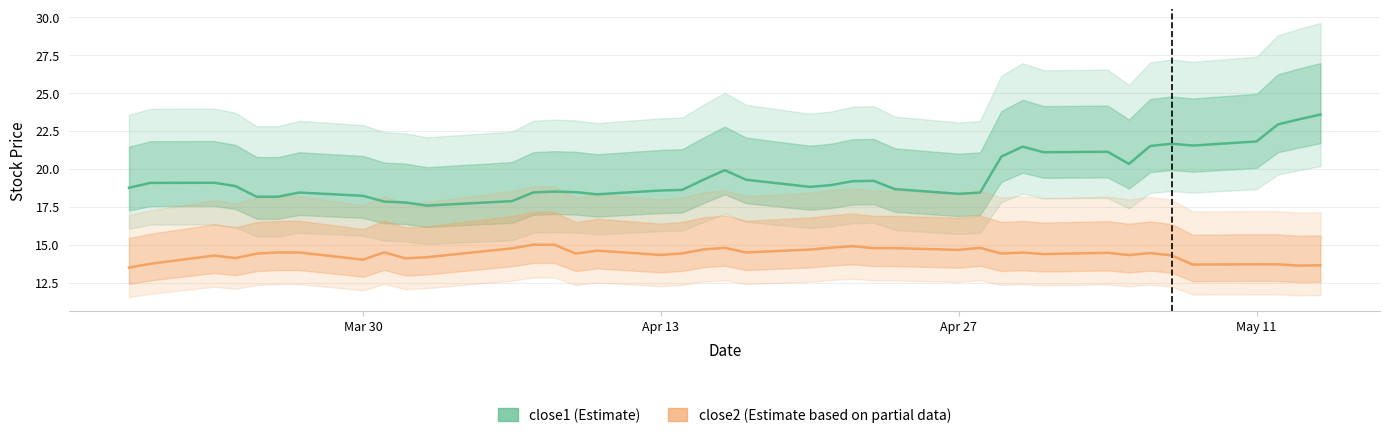

Between May 11 and 7, which is larger?

May 11